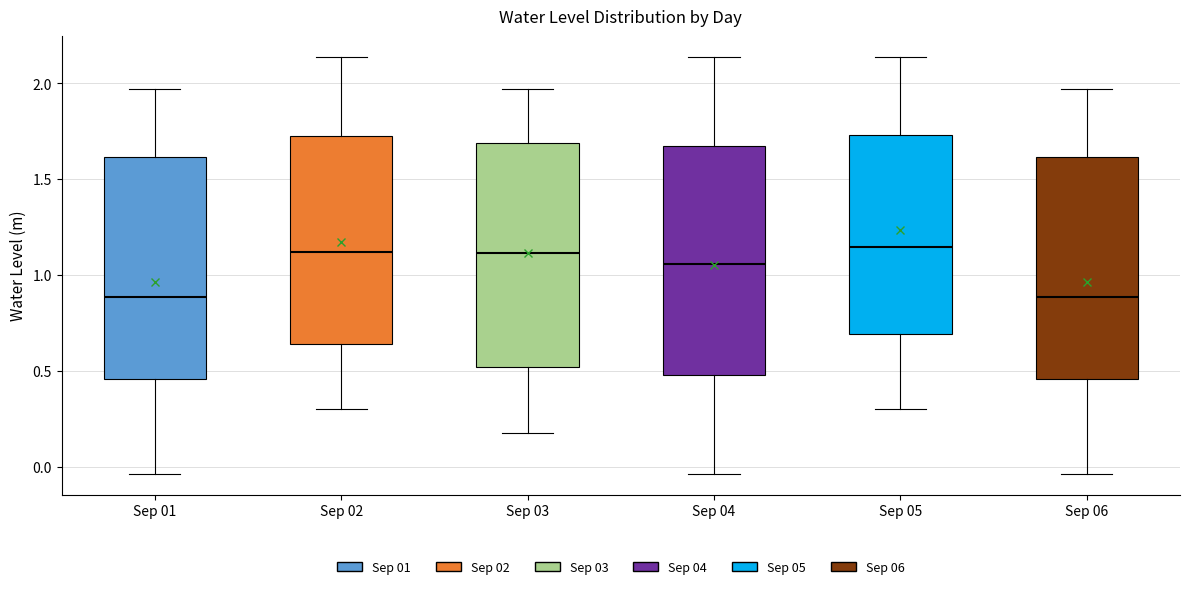

Reading left to right, read every box against the y-axis: the position of its median line, the range the box covers, and the ends of its whiskers. The values are not printed on the chart, so give them approximately, as read against the axis.

Sep 01: median 0.90, box 0.45 to 1.60, whiskers -0.05 to 1.95
Sep 02: median 1.10, box 0.65 to 1.75, whiskers 0.30 to 2.15
Sep 03: median 1.10, box 0.50 to 1.70, whiskers 0.20 to 1.95
Sep 04: median 1.05, box 0.50 to 1.65, whiskers -0.05 to 2.15
Sep 05: median 1.15, box 0.70 to 1.75, whiskers 0.30 to 2.15
Sep 06: median 0.90, box 0.45 to 1.60, whiskers -0.05 to 1.95